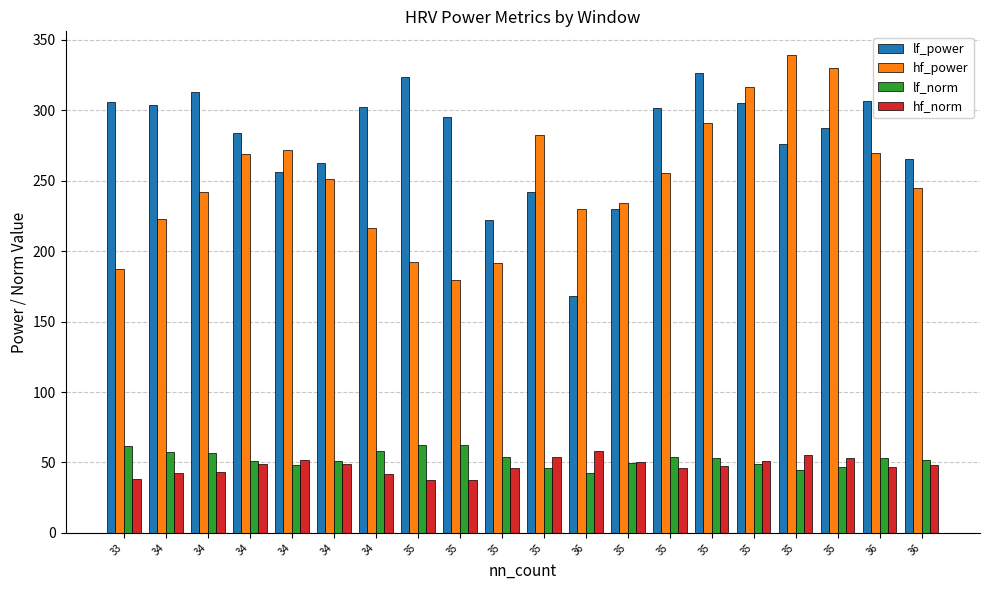

What is the difference between the hf_norm values at 34 and 34?

5.4